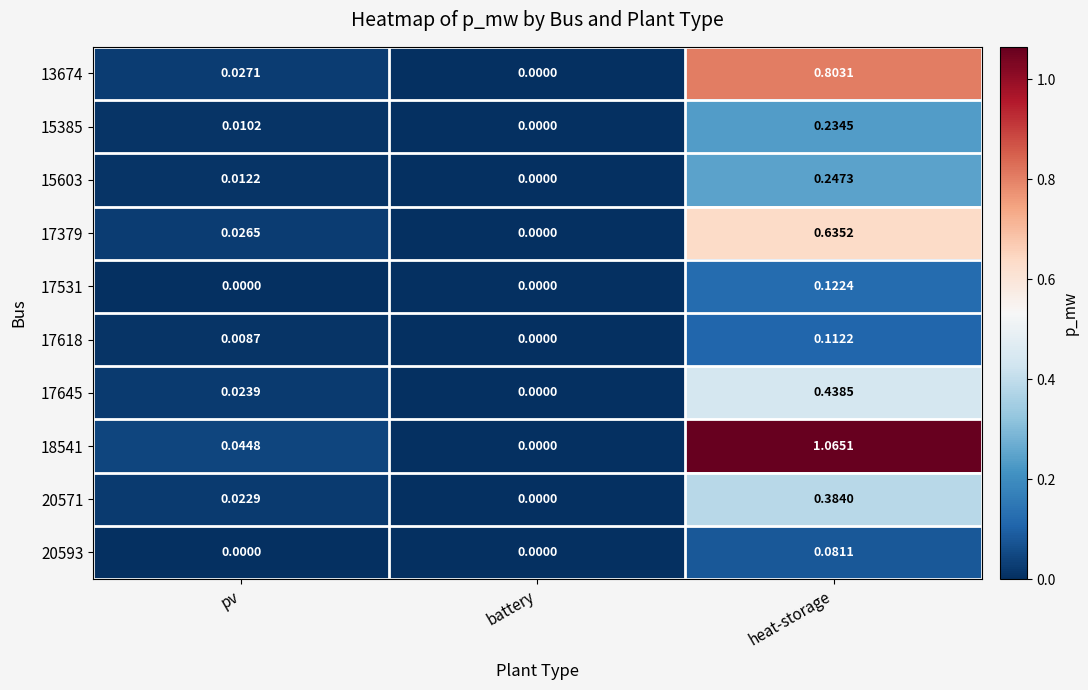

Where is 17618 nearest to the value 0?

battery